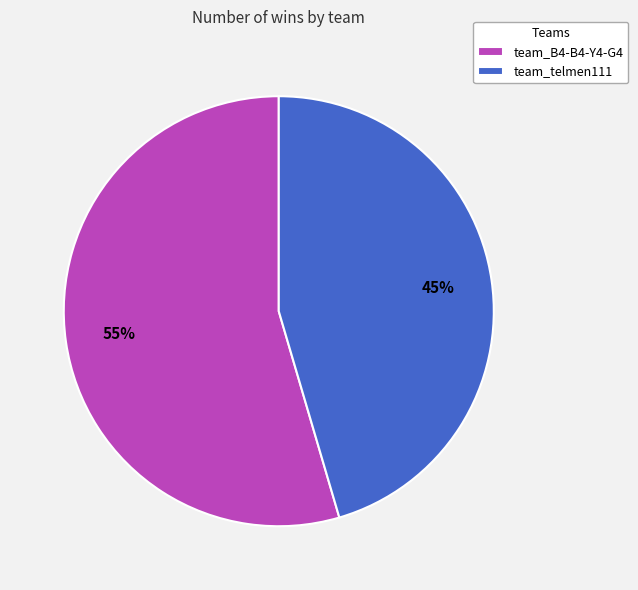

Rank the categories by value from lowest to highest.

team_telmen111, team_B4-B4-Y4-G4